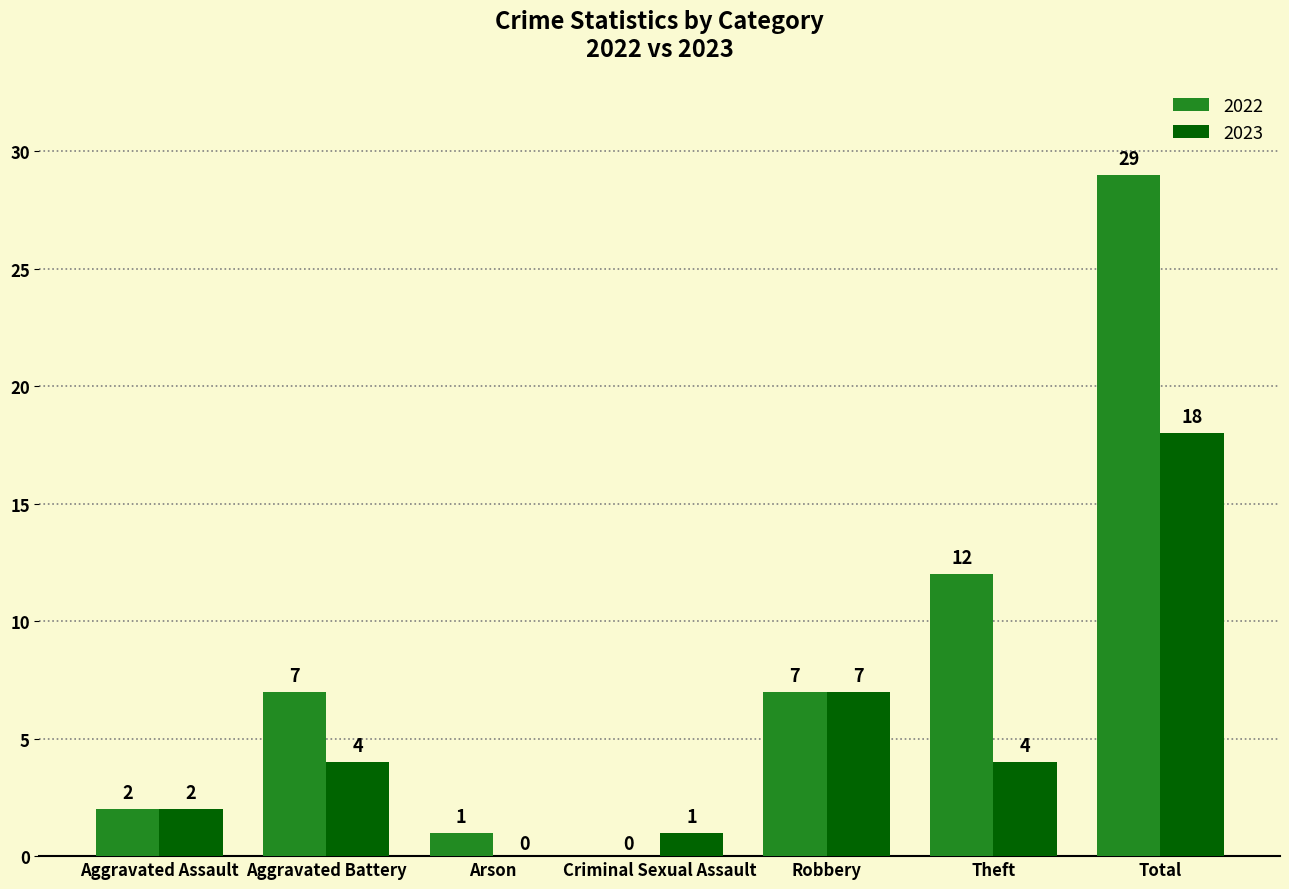

What is the sum of all 2022 values?

58